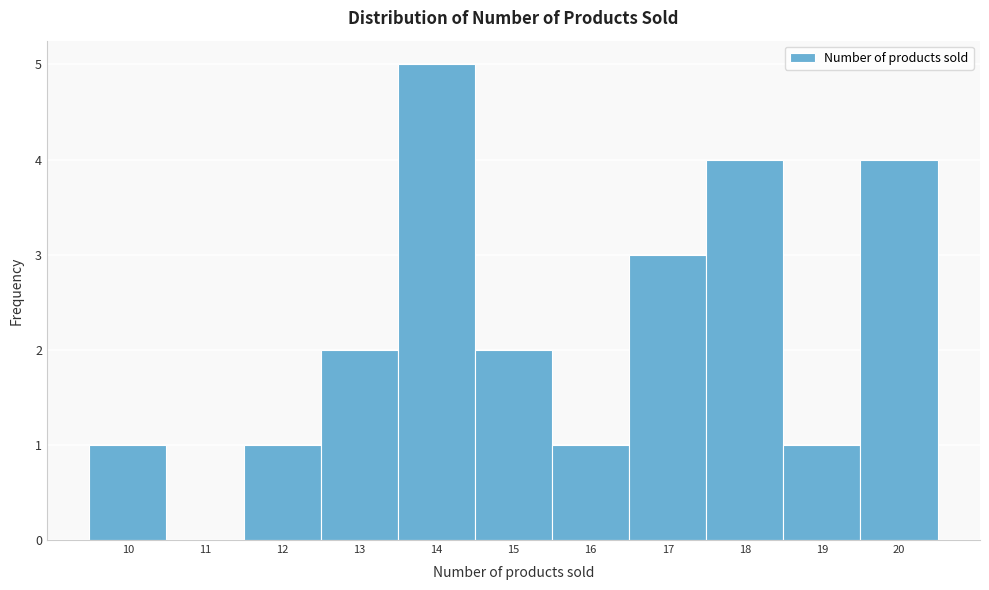

Reading left to right, list every bar in this chart as the range it spans on the x-axis followed by its height. The values are not printed on the chart, so give them approximately, as read against the axis.

9.5 to 10.5: 1
10.5 to 11.5: 0
11.5 to 12.5: 1
12.5 to 13.5: 2
13.5 to 14.5: 5
14.5 to 15.5: 2
15.5 to 16.5: 1
16.5 to 17.5: 3
17.5 to 18.5: 4
18.5 to 19.5: 1
19.5 to 20.5: 4